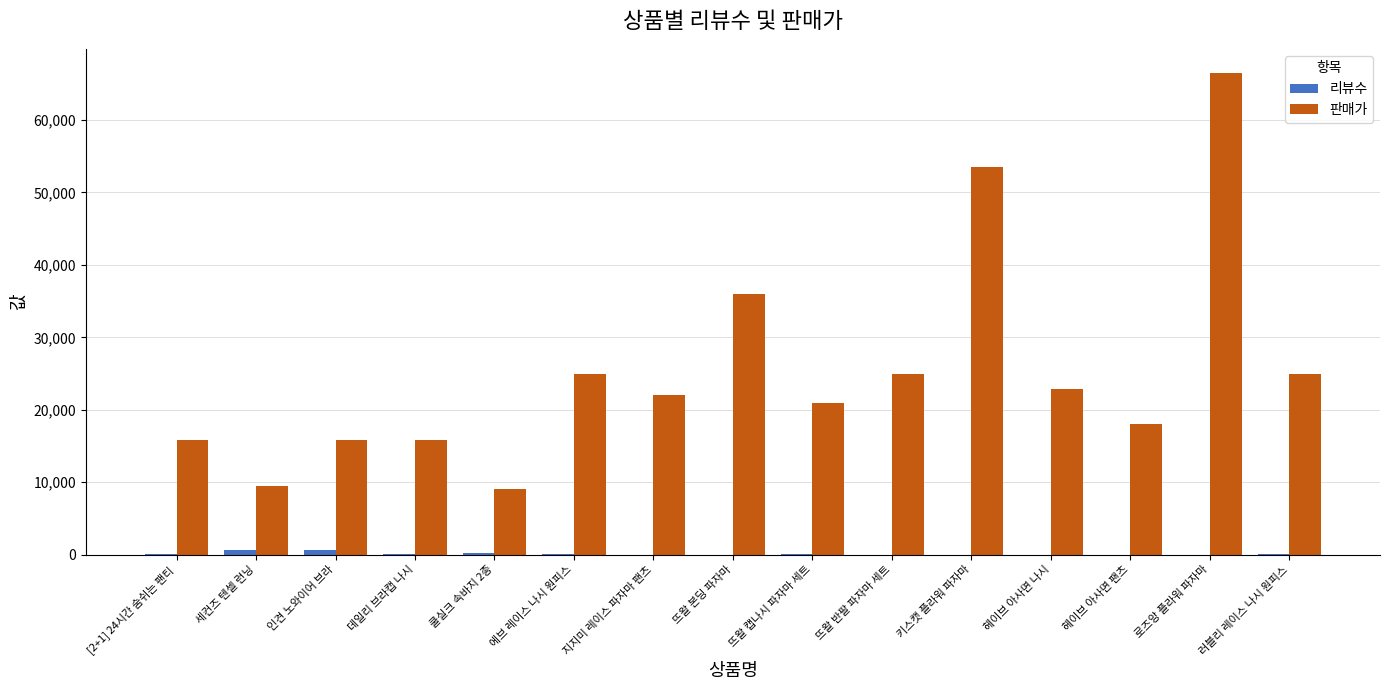

The 판매가 series shows 25000 at 러블리 레이스 나시 원피스. True or false?

True